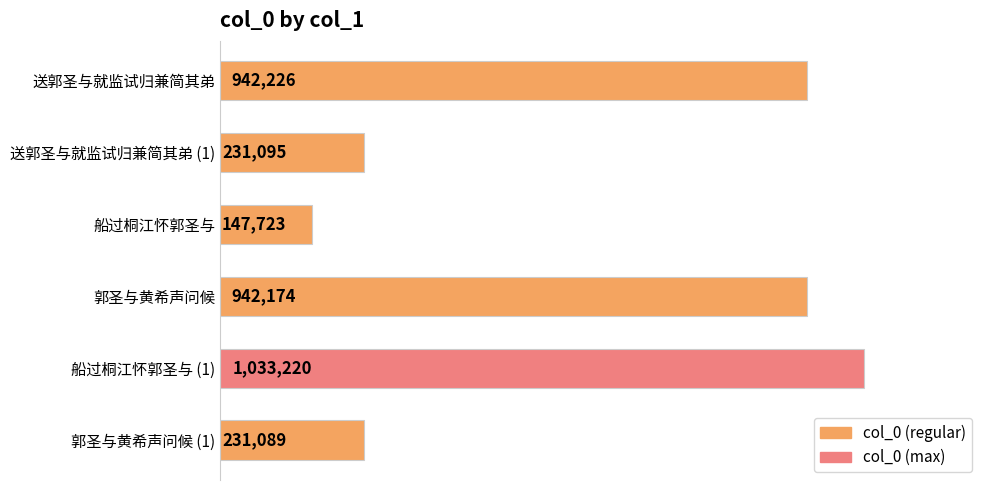

What is the difference between the second highest and second lowest values?

711137